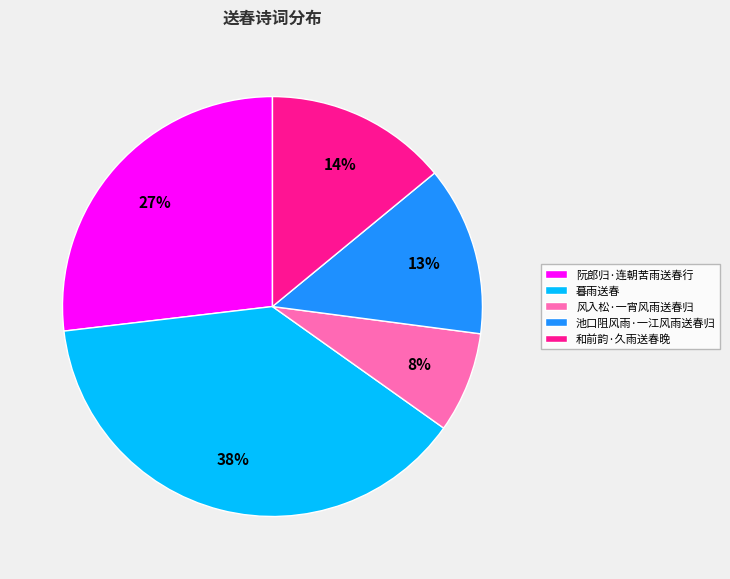

Is it true that 暮雨送春 is 38% of the pie?

True